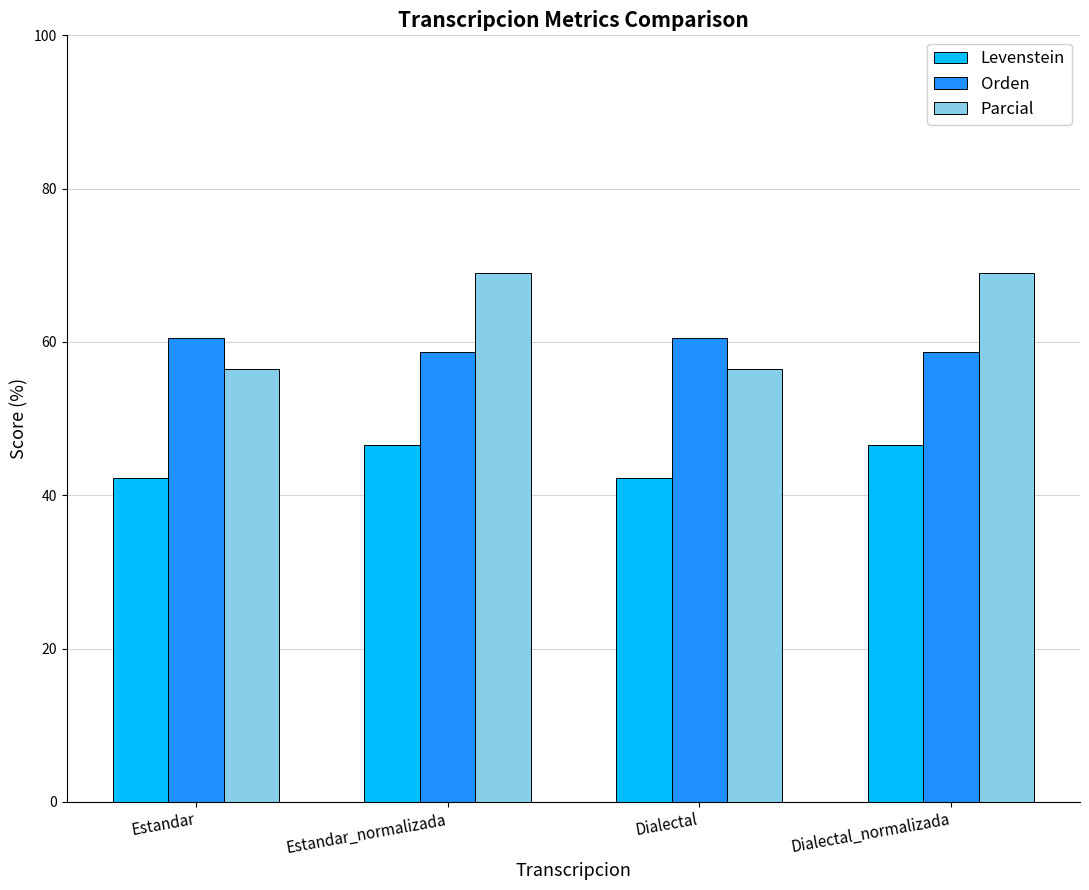

What are all the series names shown in the legend?

Levenstein, Orden, Parcial